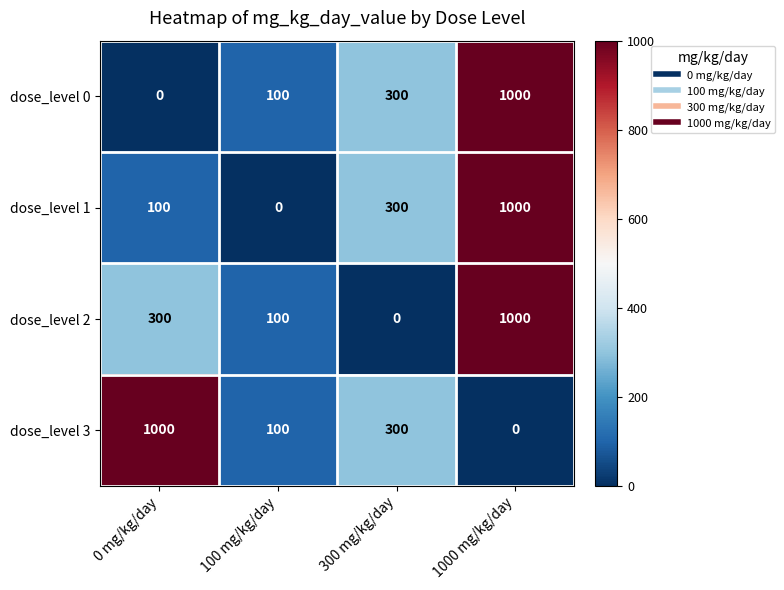

Reading right to left, extract all data points from this chart.

dose_level 0: 1000	300	100	0
dose_level 1: 1000	300	0	100
dose_level 2: 1000	0	100	300
dose_level 3: 0	300	100	1000